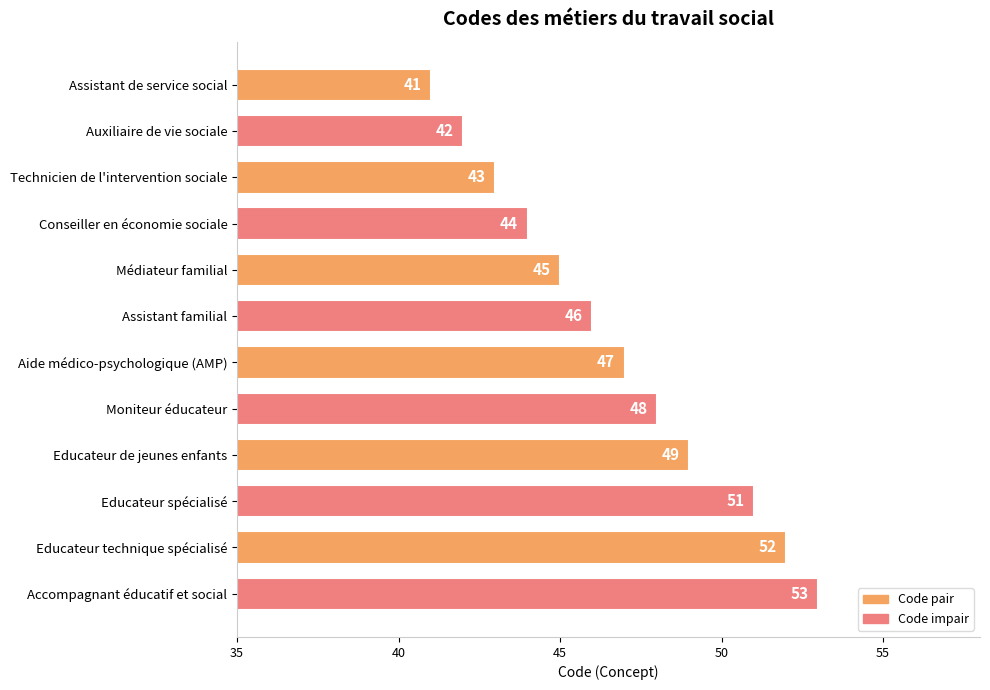

What is the difference between the maximum and minimum values?

12